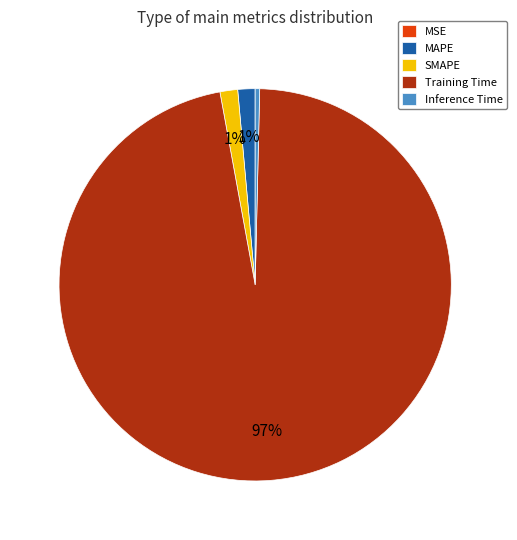

Is there any slice that represents more than half of the pie?

Yes